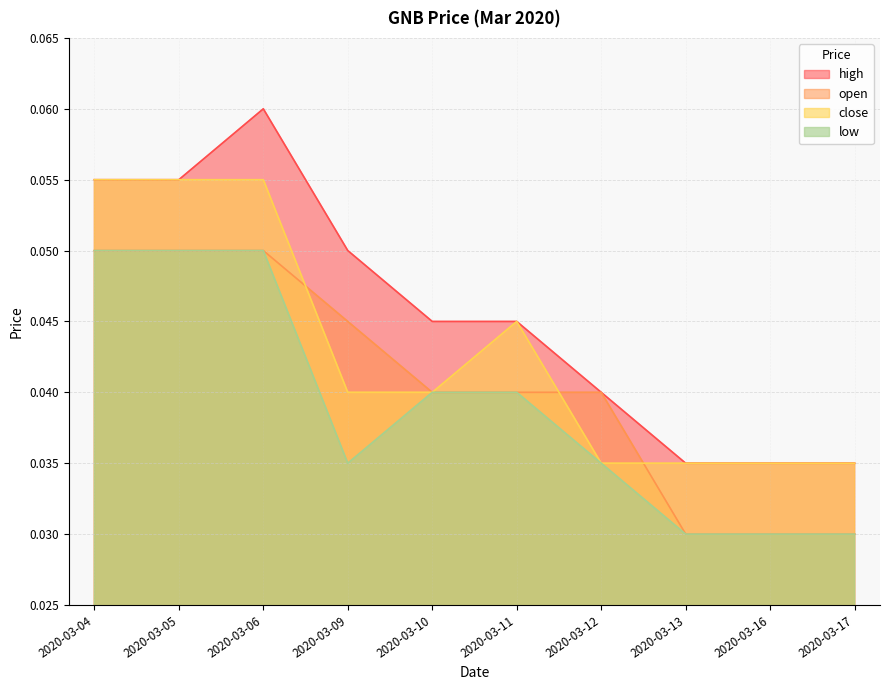

Between 2020-03-09 and 2020-03-17, which is larger?

2020-03-09